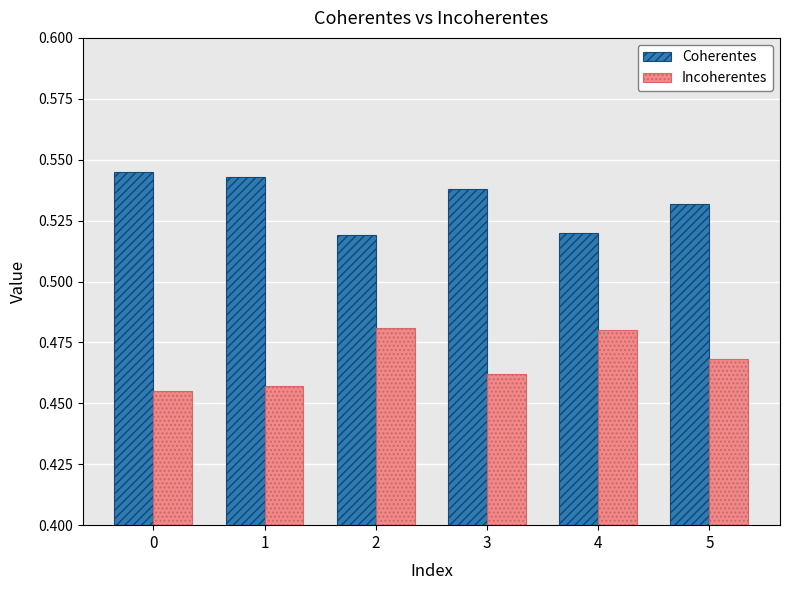

Which series has the largest total across all categories?

Coherentes